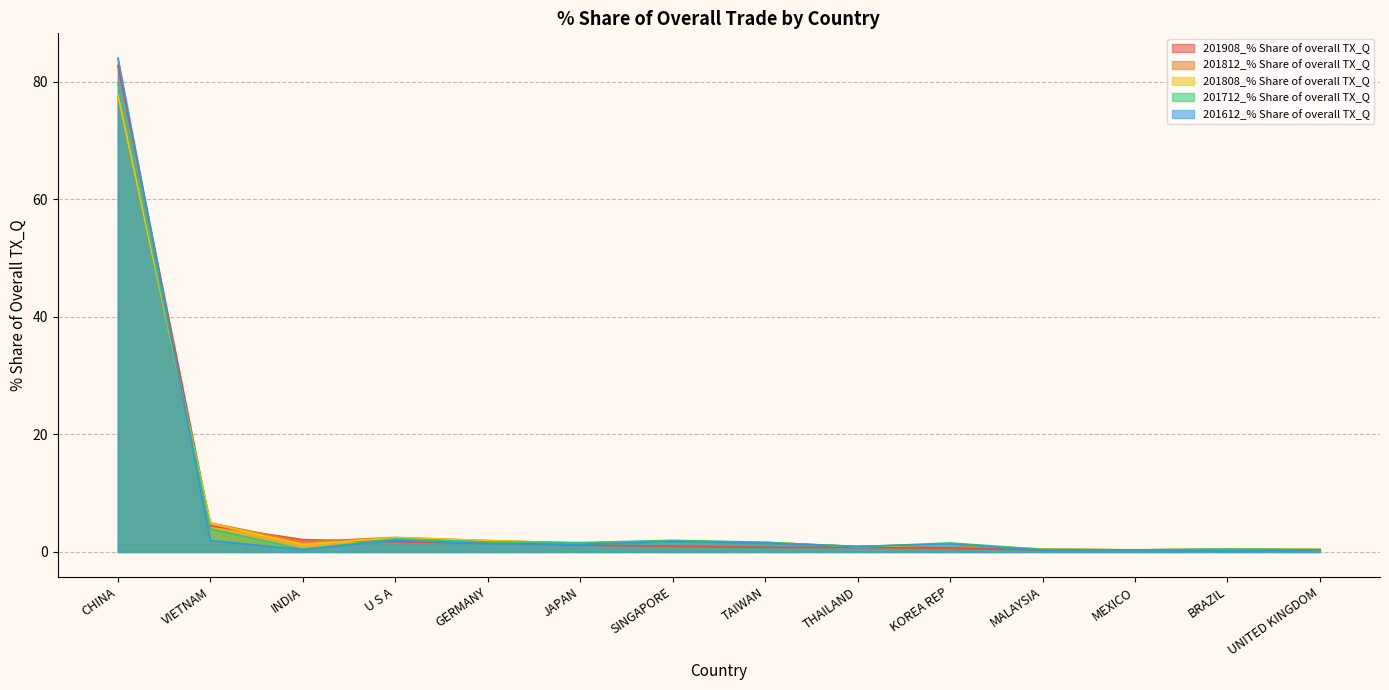

Does the chart have visible grid lines?

Yes